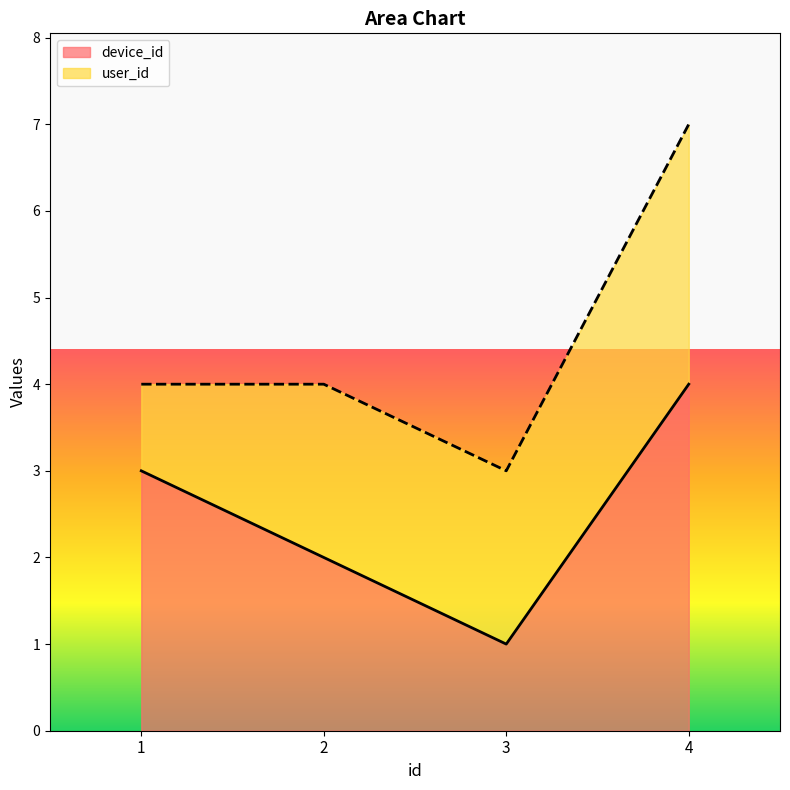

Is it true that the value at 4 is 4?

True